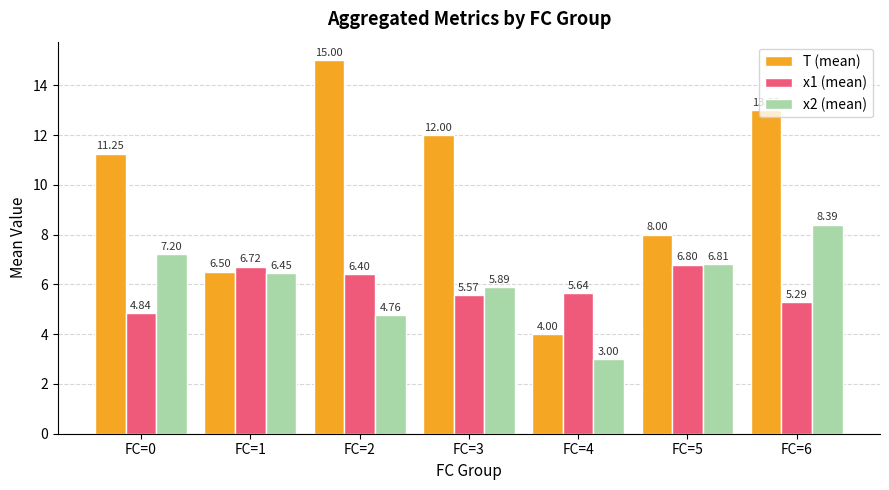

Which series has the largest range (max minus min)?

T (mean)